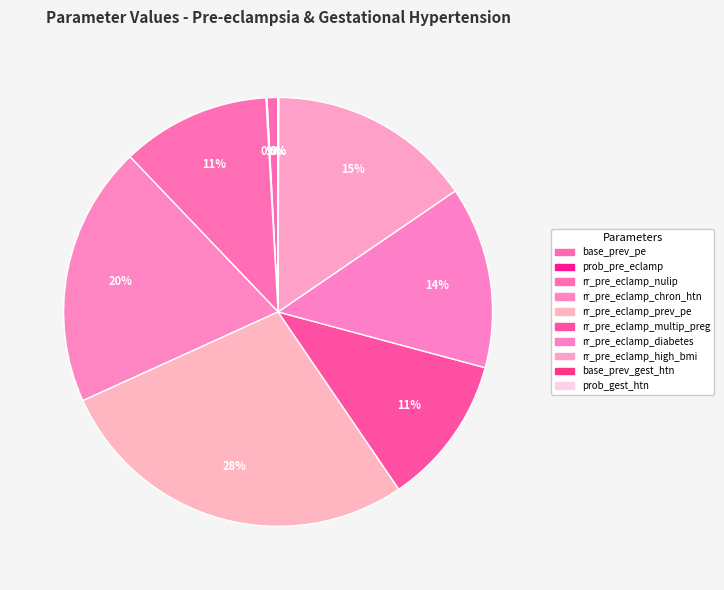

What is the change in value from base_prev_pe to rr_pre_eclamp_multip_preg?

+2.7